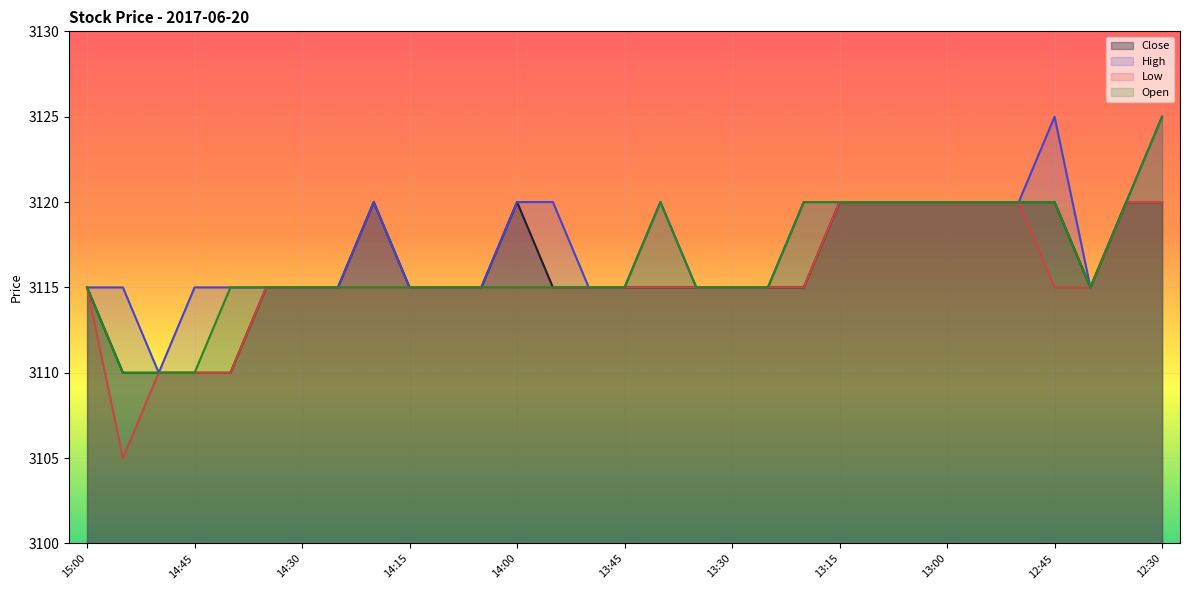

Reading left to right, extract all data points from this chart.

Close: 3115	3110	3110	3110	3110	3115	3115	3115	3120	3115	3115	3115	3120	3115	3115	3115	3115	3115	3115	3115	3115	3120	3120	3120	3120	3120	3120	3120	3115	3120	3120
High: 3115	3115	3110	3115	3115	3115	3115	3115	3120	3115	3115	3115	3120	3120	3115	3115	3120	3115	3115	3115	3120	3120	3120	3120	3120	3120	3120	3125	3115	3120	3125
Low: 3115	3105	3110	3110	3110	3115	3115	3115	3115	3115	3115	3115	3115	3115	3115	3115	3115	3115	3115	3115	3115	3120	3120	3120	3120	3120	3120	3115	3115	3120	3120
Open: 3115	3110	3110	3110	3115	3115	3115	3115	3115	3115	3115	3115	3115	3115	3115	3115	3120	3115	3115	3115	3120	3120	3120	3120	3120	3120	3120	3120	3115	3120	3125